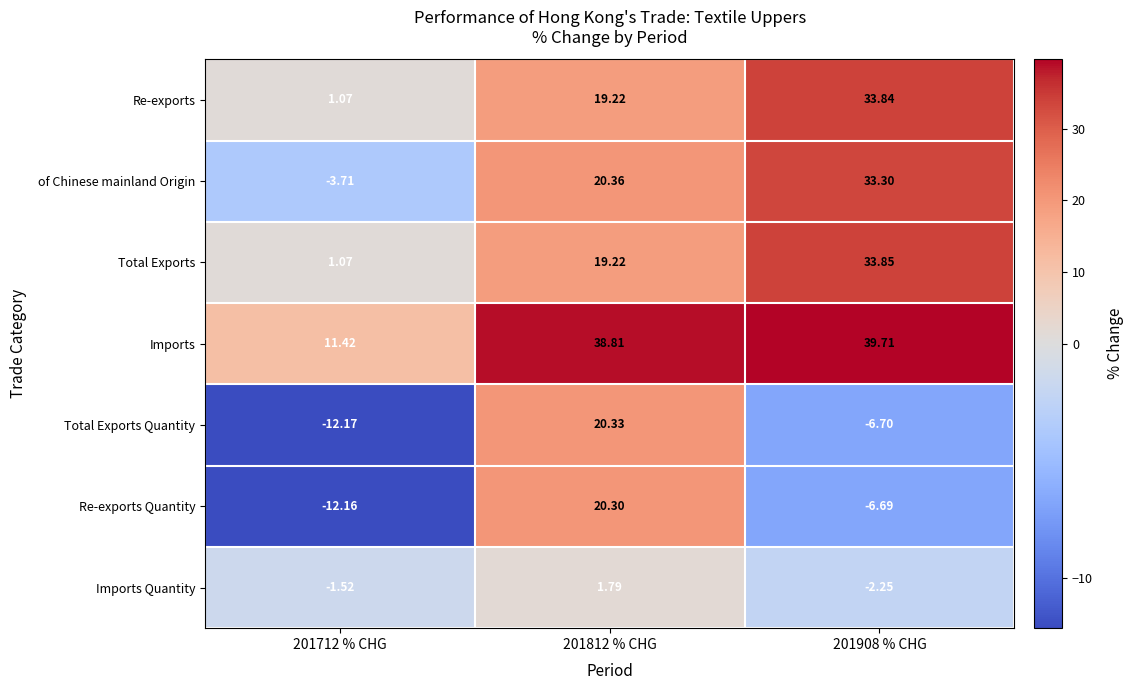

Which series has the largest total across all categories?

Imports